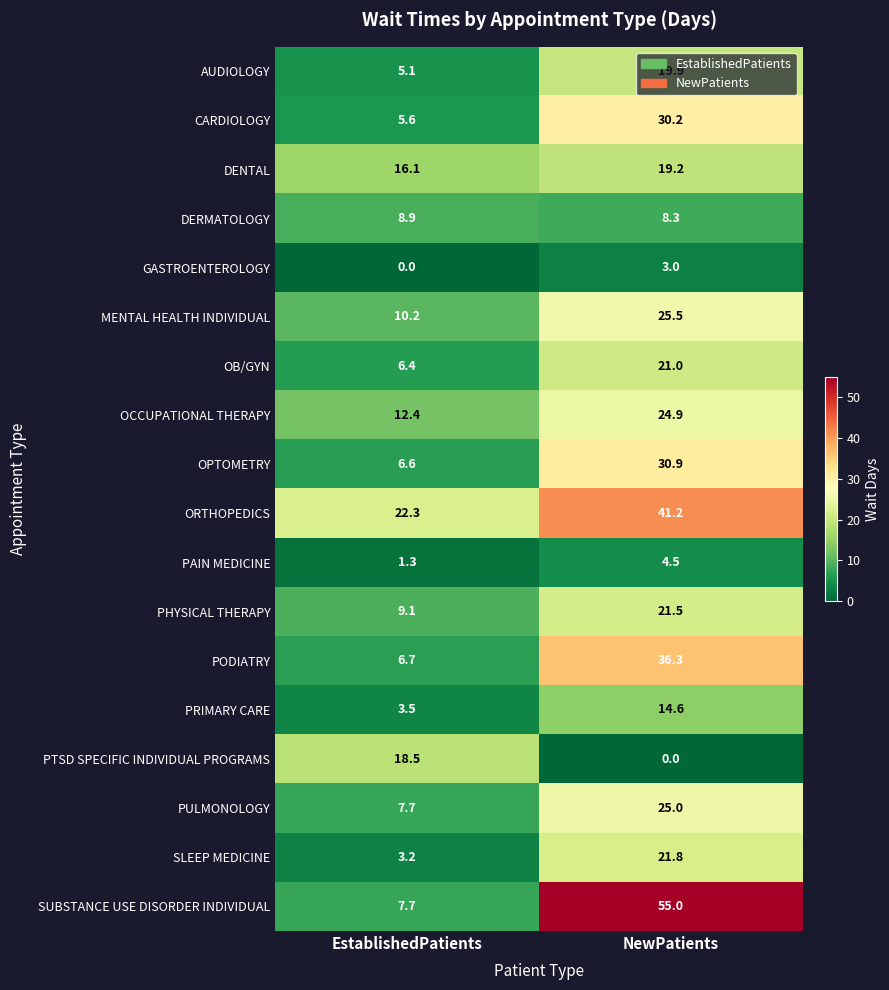

Between EstablishedPatients and NewPatients, which series saw the biggest shift?

SUBSTANCE USE DISORDER INDIVIDUAL